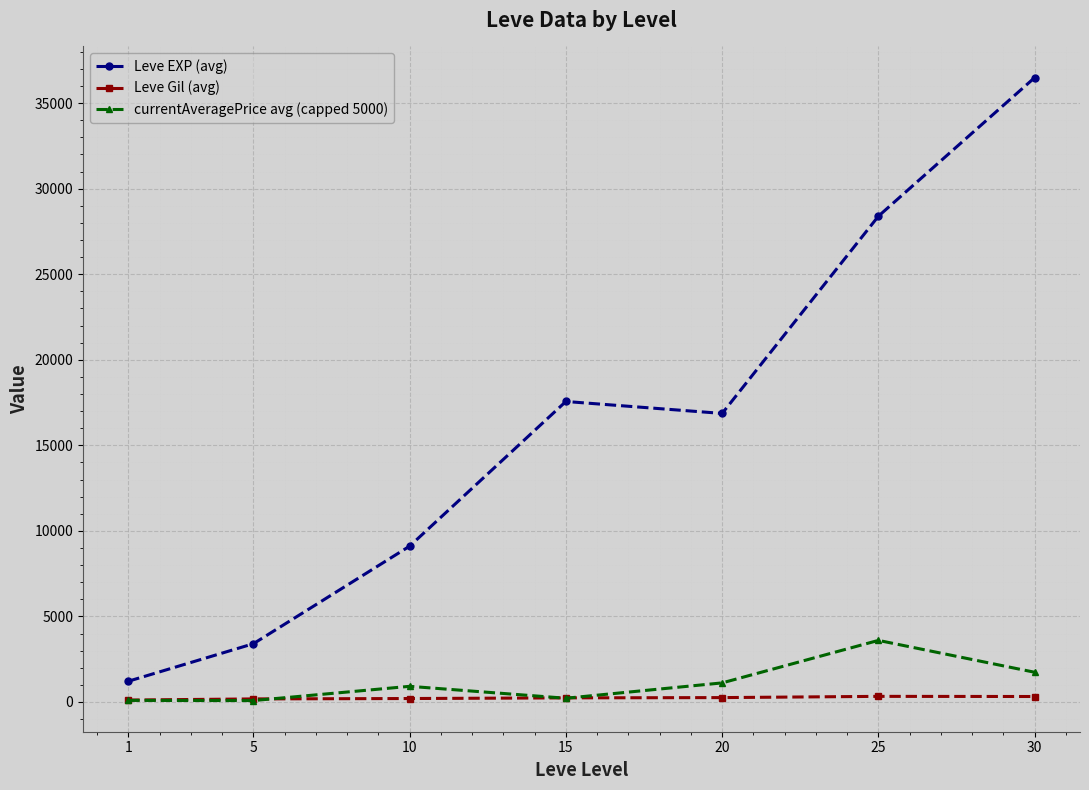

List the series in order of their peak value, lowest first.

Leve Gil (avg), currentAveragePrice avg (capped 5000), Leve EXP (avg)